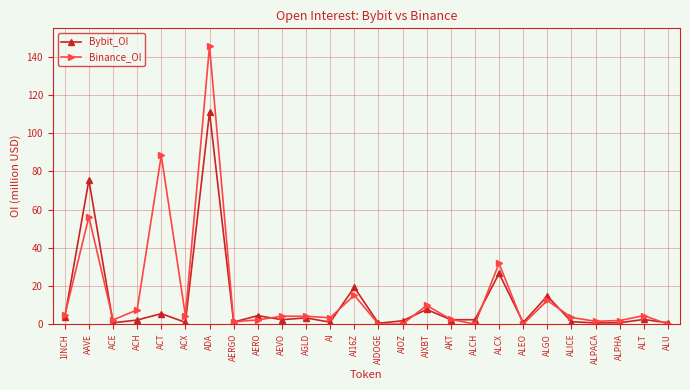

Which category has the highest value across all series?

ADA